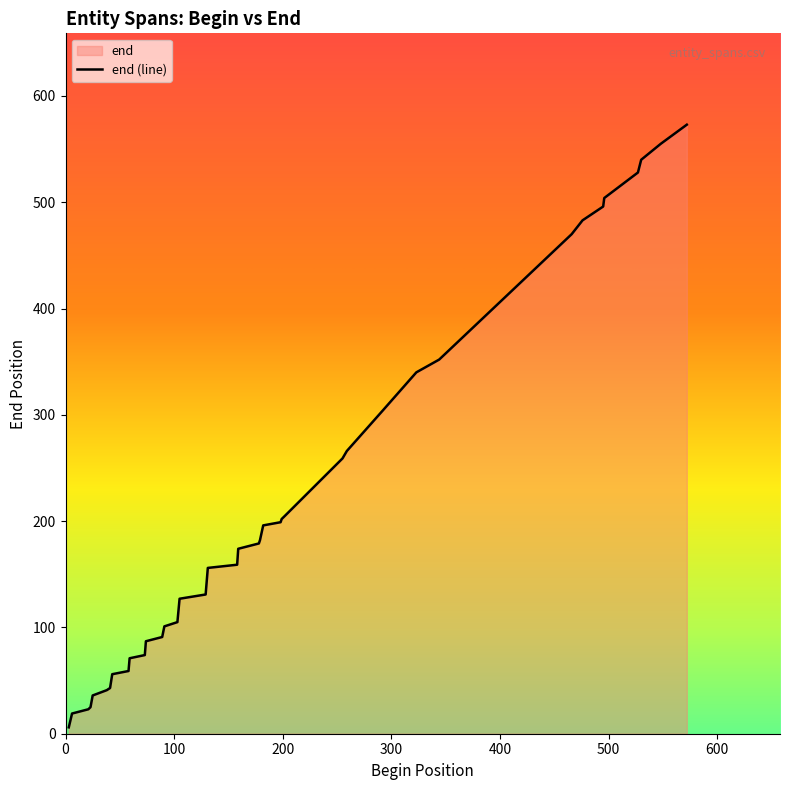

What is the average value?

225